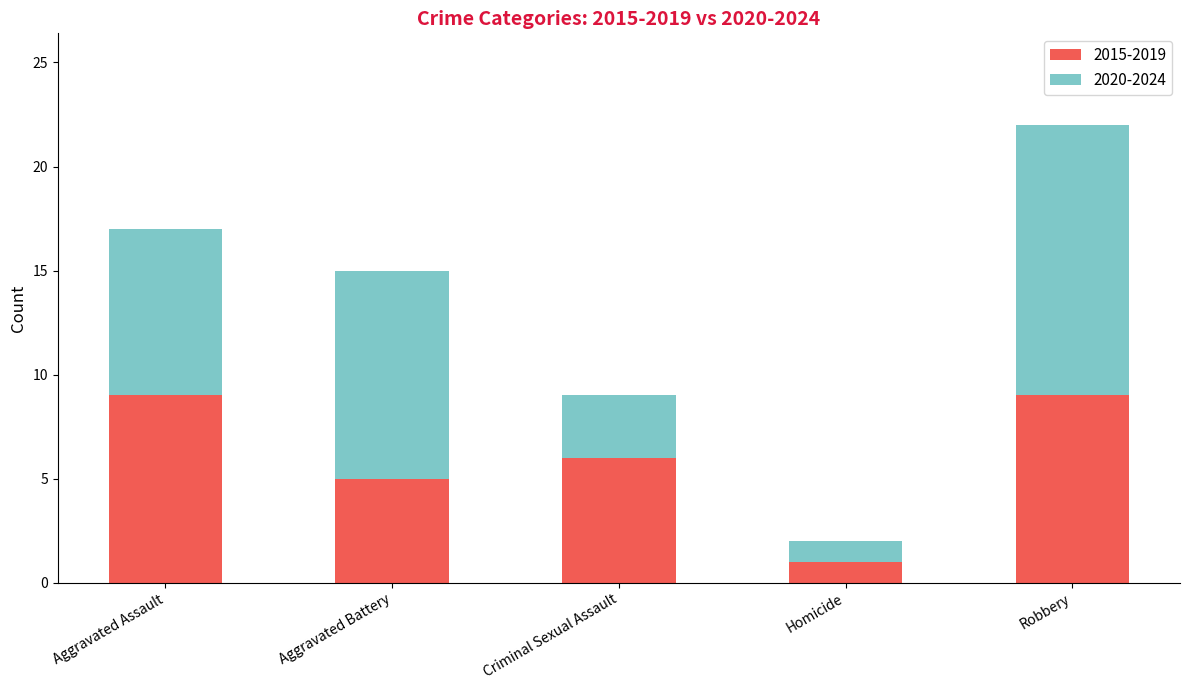

How many bars are there in total?

5